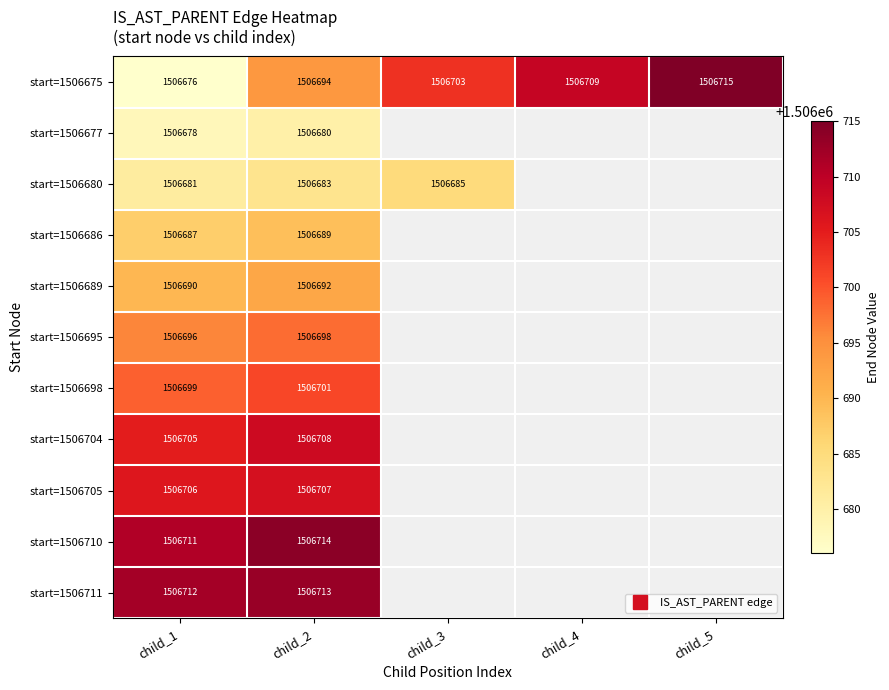

List the series in order of their peak value, lowest first.

start=1506677, start=1506680, start=1506686, start=1506689, start=1506695, start=1506698, start=1506705, start=1506704, start=1506711, start=1506710, start=1506675